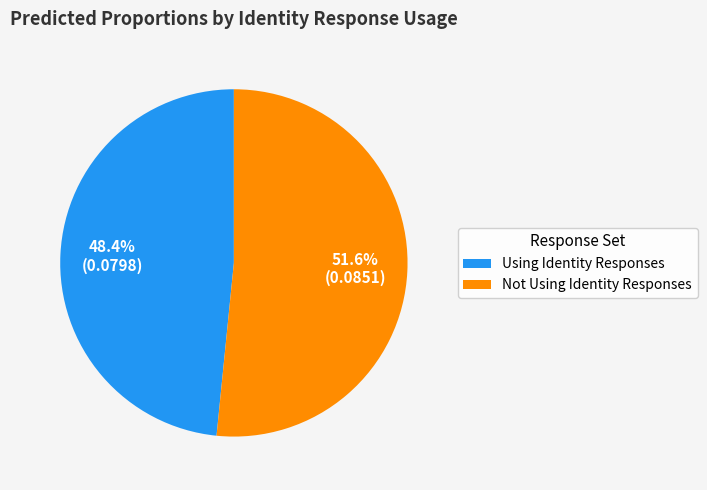

Count the number of slices in the pie.

2